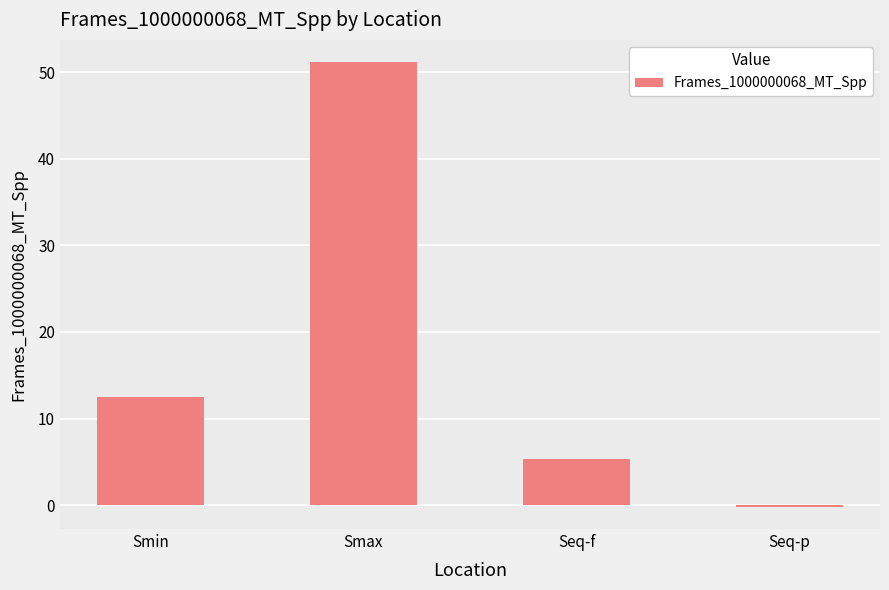

Reading left to right, list all the values displayed in this chart.

12.5	51.1	5.4	-0.2